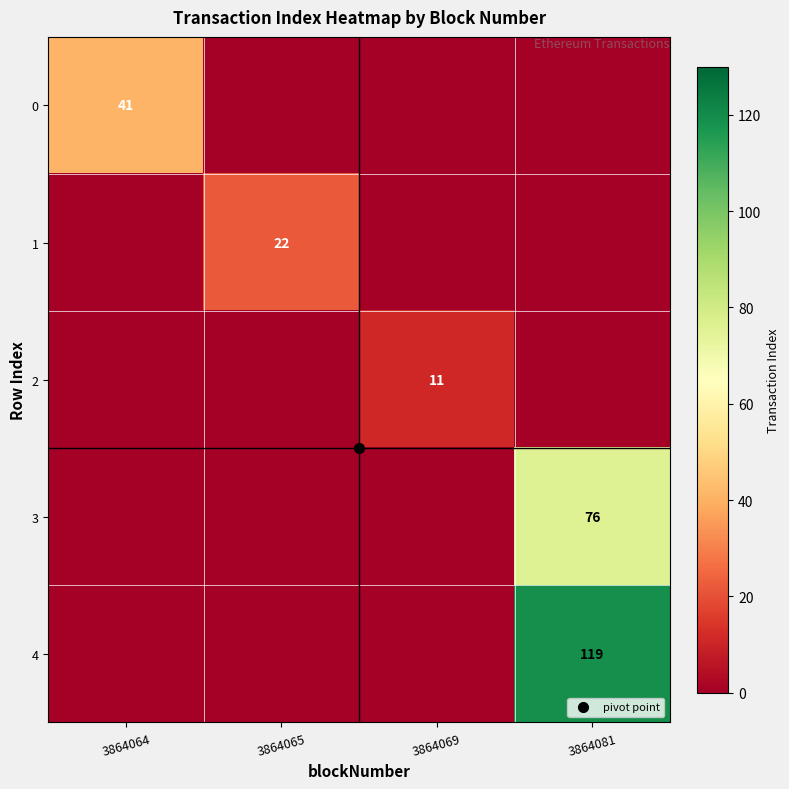

The value of 4 at 3864064 is 0. True or false?

True